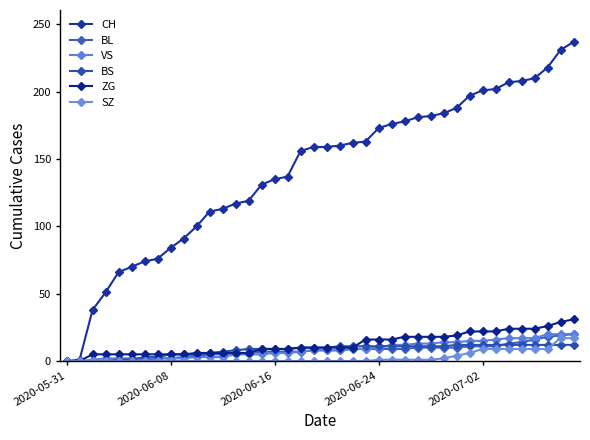

Is this an area chart (filled region under the line)?

No